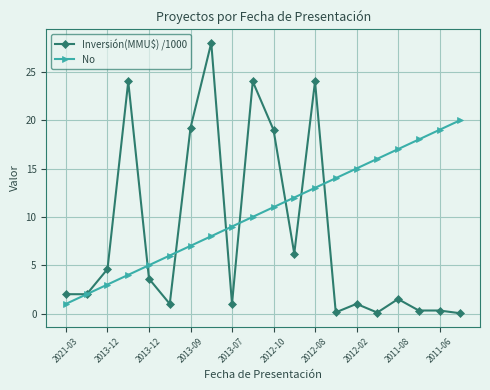

True or false: No has more than 2 interior local peaks.

False